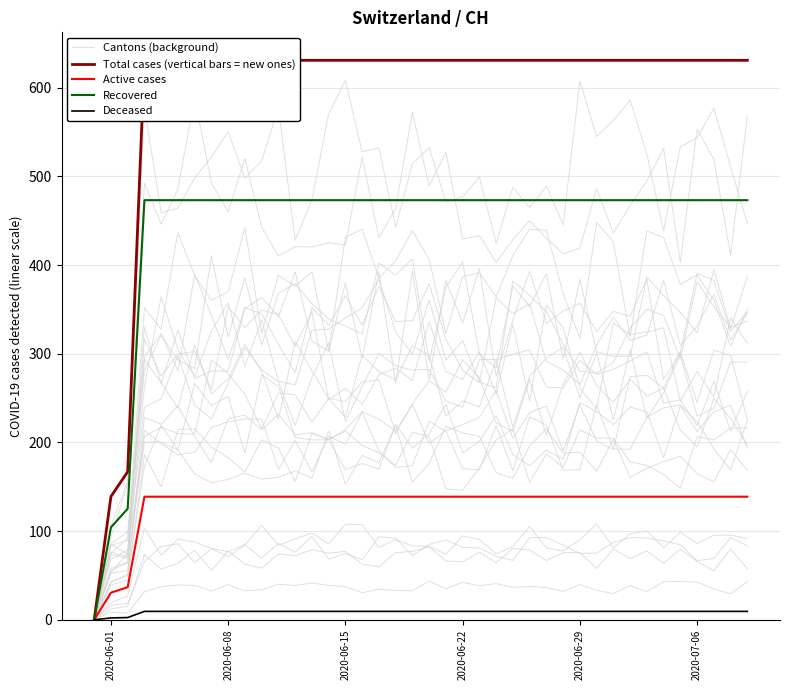

True or false: Total cases (vertical bars = new ones) and Cantons (background) cross at least once.

False